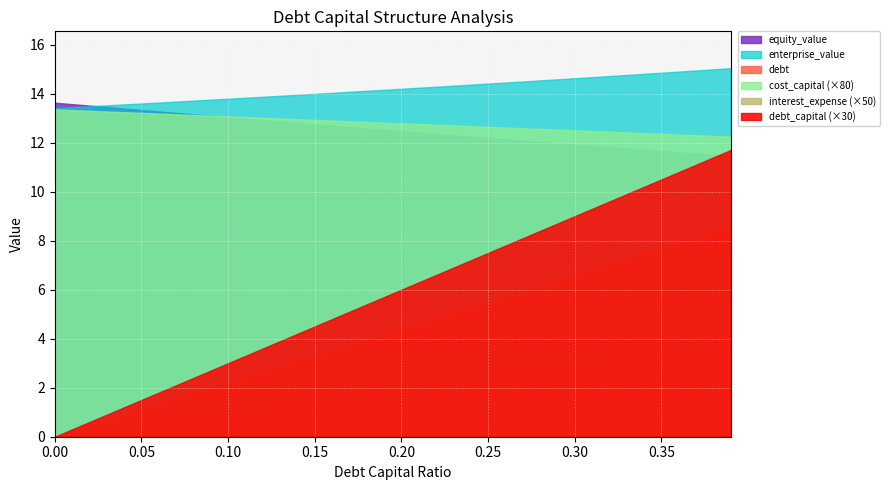

What is the value of the equity_value point at the 6th from the left?

13.3